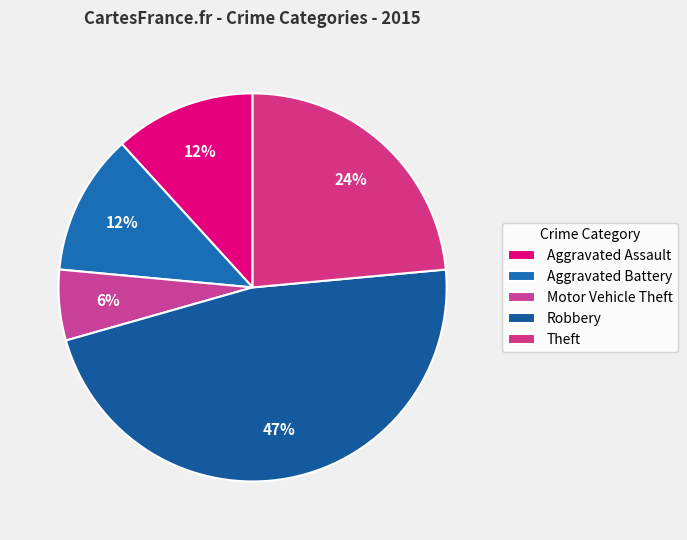

Which has a higher value, Aggravated Battery or Theft?

Theft